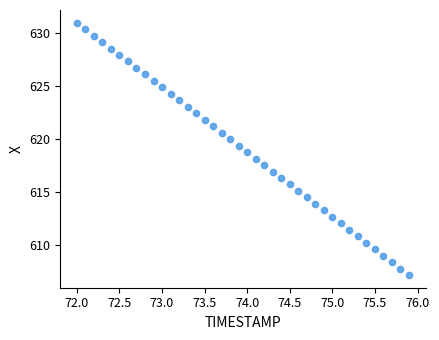

What is the range of Y values (max minus min)?

23.7